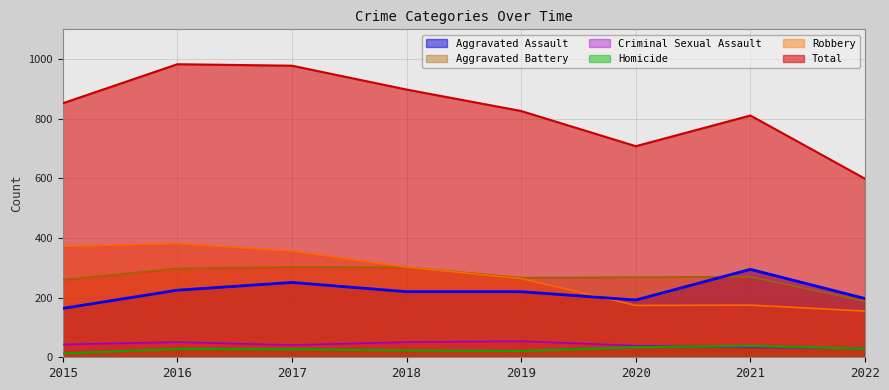

At which category is the sum across all series the highest?

2016